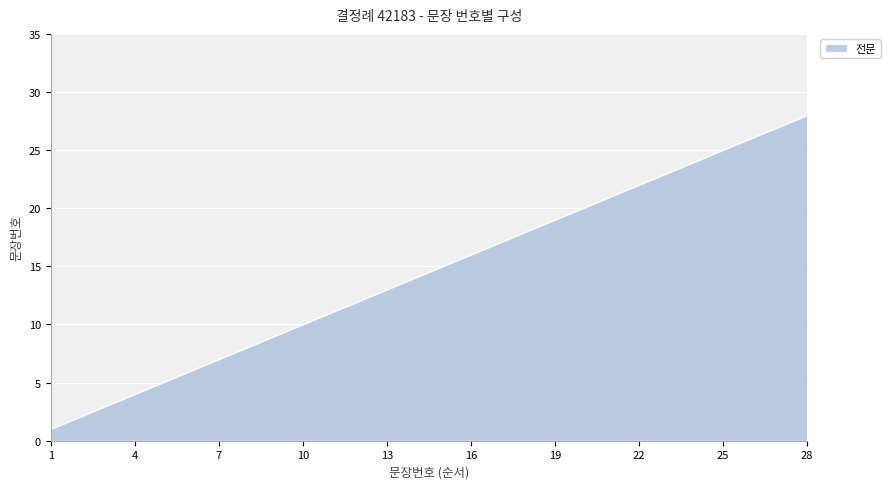

What is the maximum value shown in the chart?

28